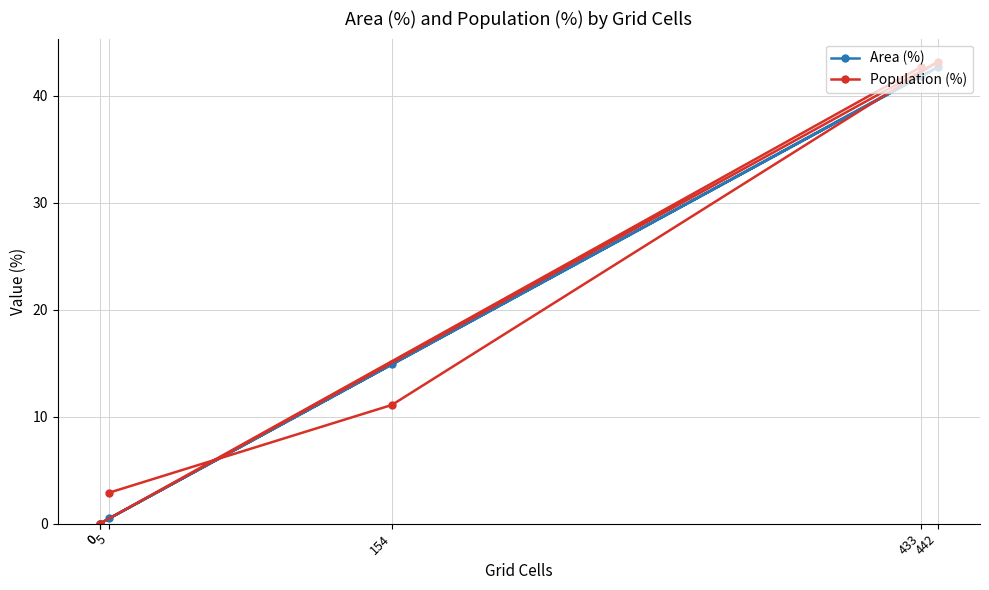

At 5, list the series in order from largest to smallest.

Population (%), Area (%)